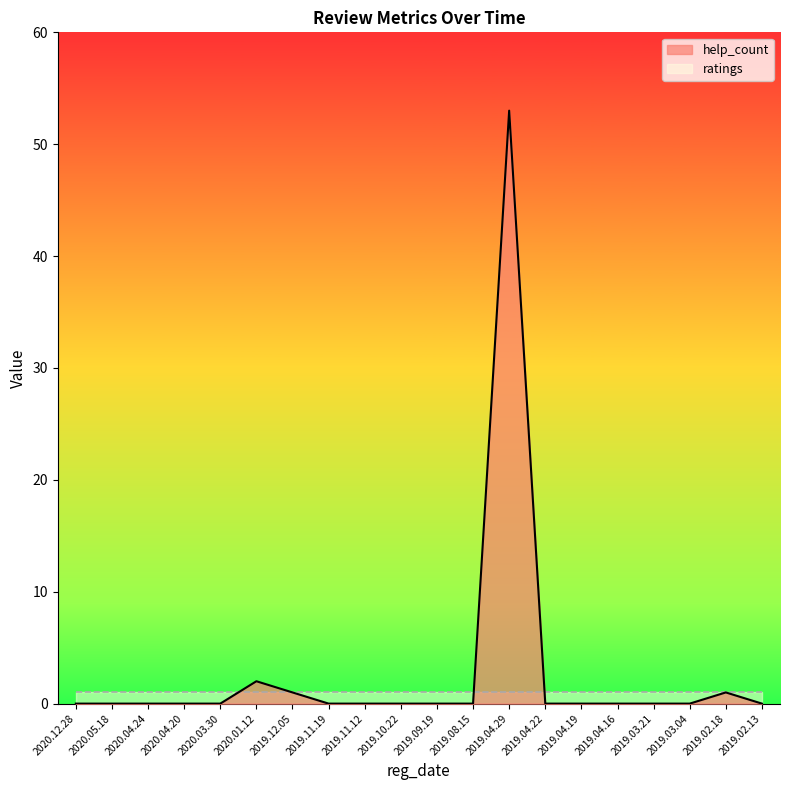

At which category does the chart reach its minimum across all series?

2020.12.28